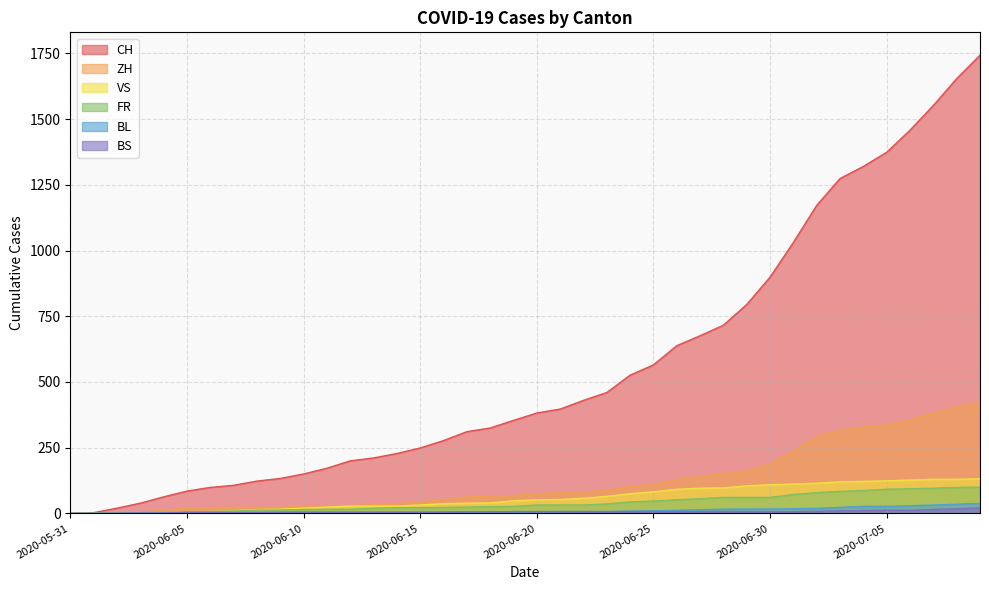

What is the difference between the second highest and minimum values in the CH series?

1654